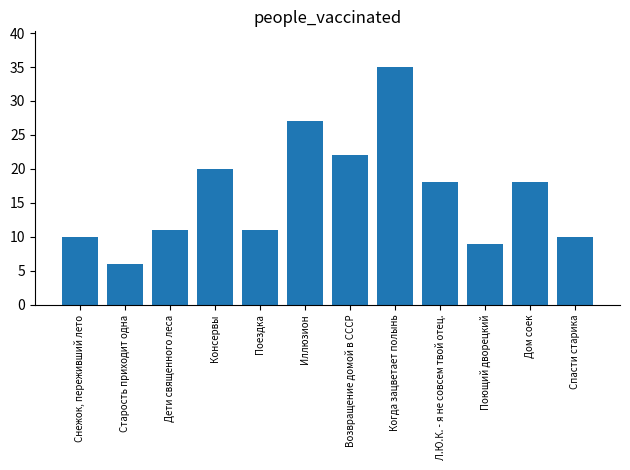

What is the label of the 2nd bar from the right?

Дом соек